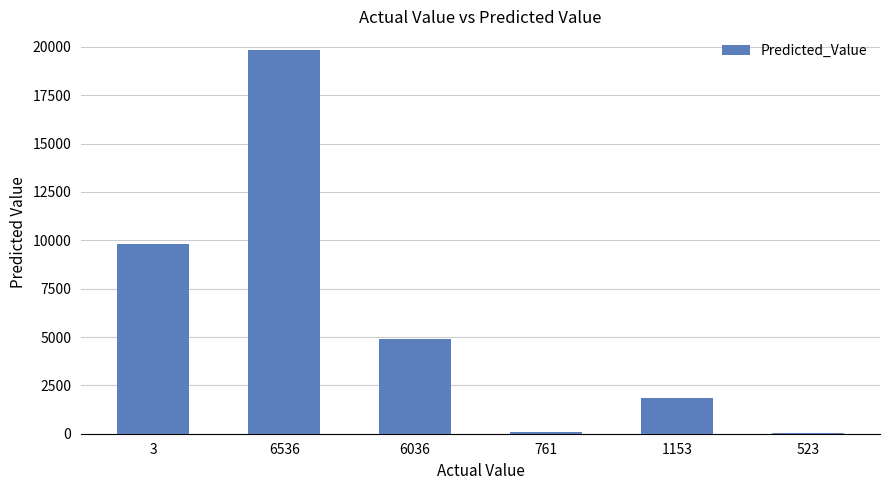

How many distinct data groups are displayed?

1